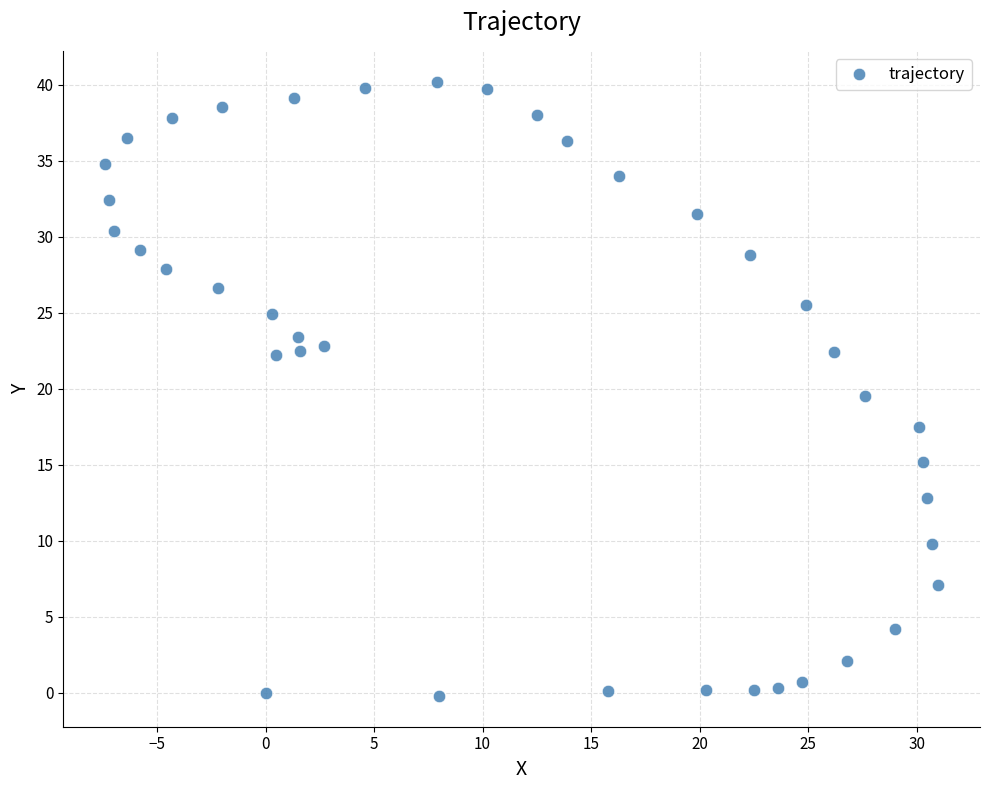

What is the range of X values (max minus min)?

38.4